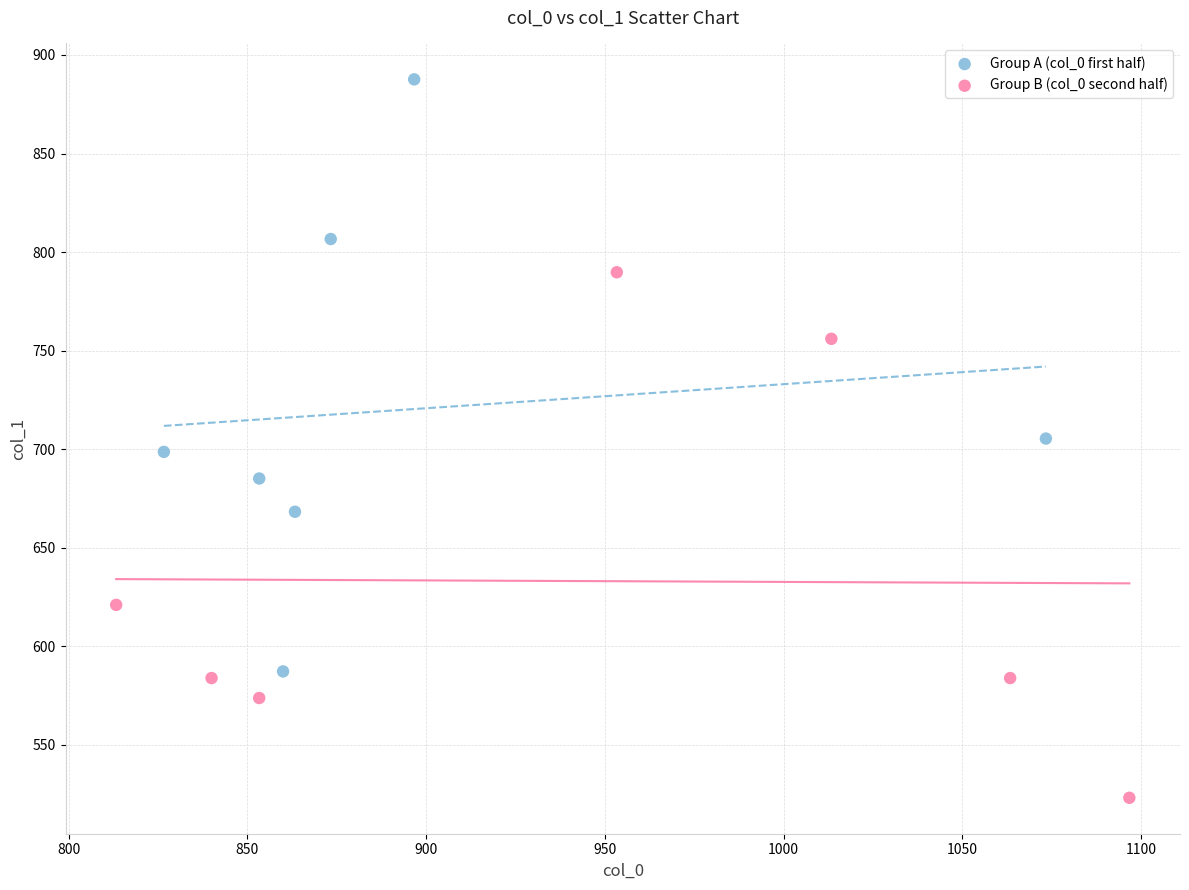

What are all the series names shown in the legend?

Group A (col_0 first half), Group B (col_0 second half)